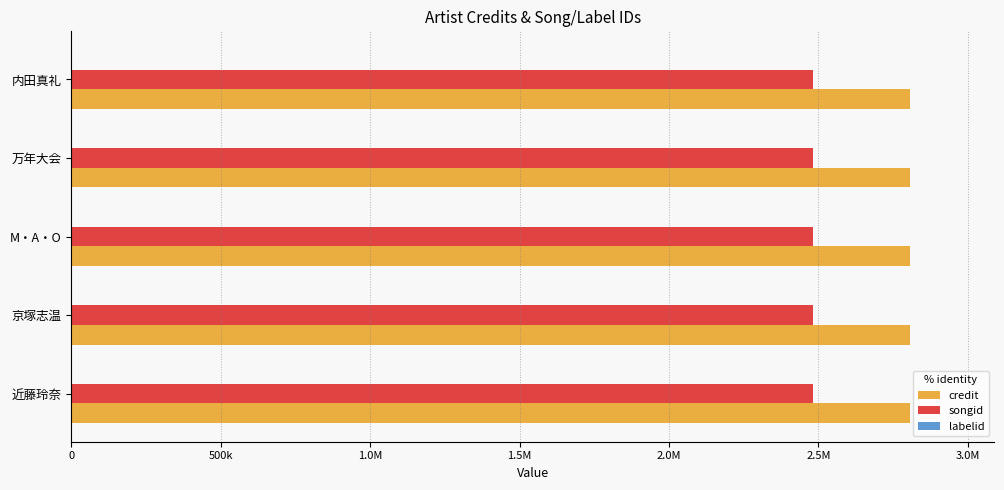

Which series has the widest spread of values?

credit